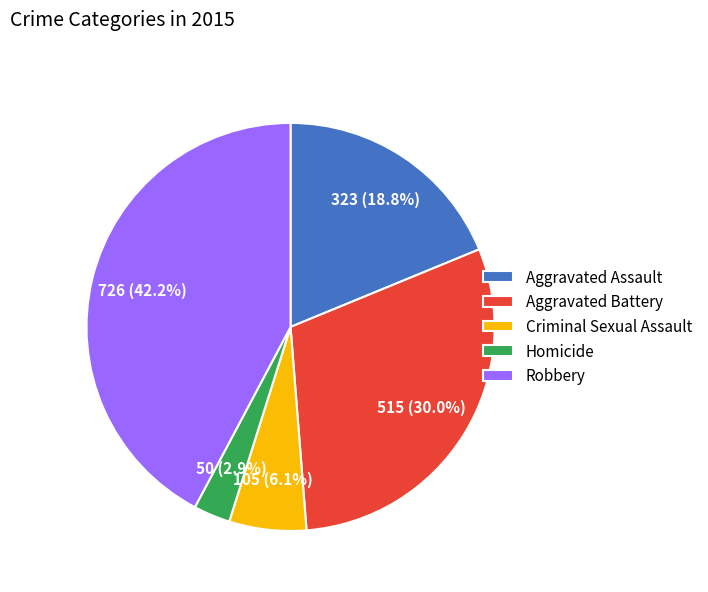

To the nearest percent, what percentage of the pie is Robbery?

42%